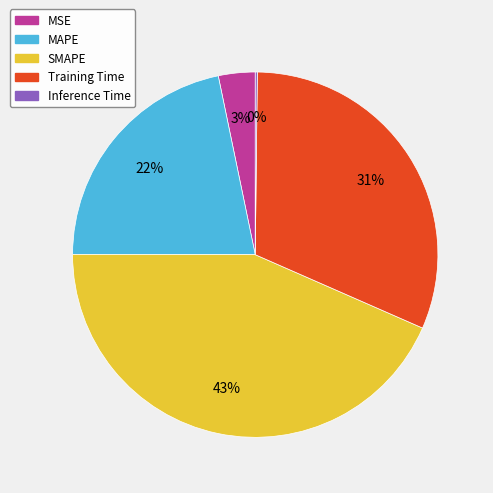

To the nearest percent, what portion does MAPE represent?

22%